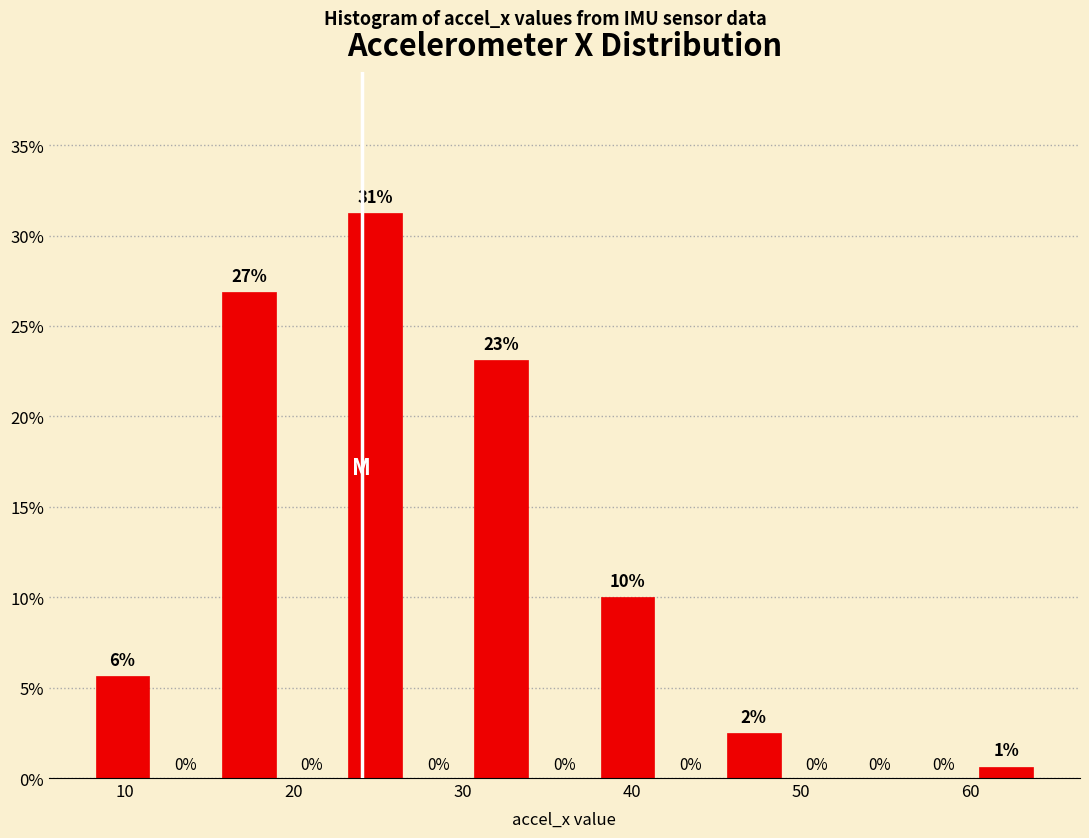

Around what value on the x-axis is the tallest bar? Give the approximate position of its centre, as read against the axis.

25